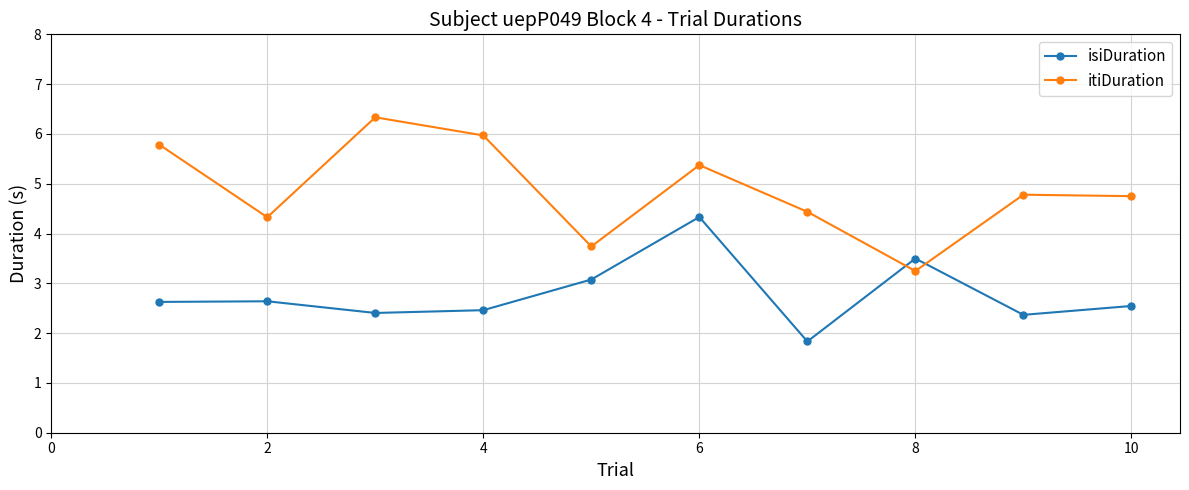

What is the average value of the itiDuration series?

4.9